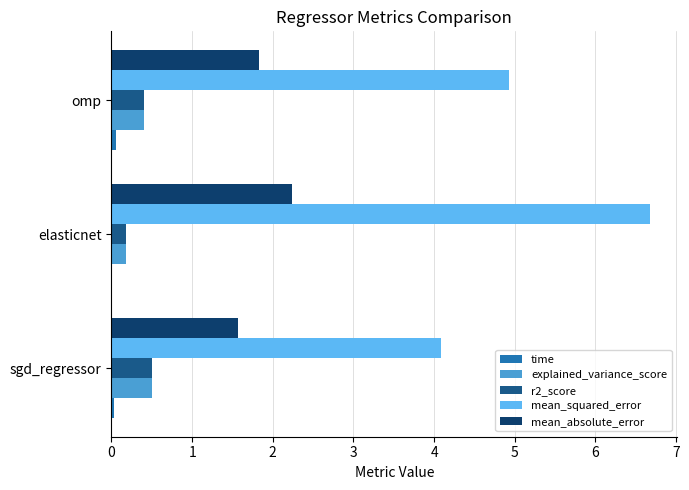

How many data points does each series have?

3